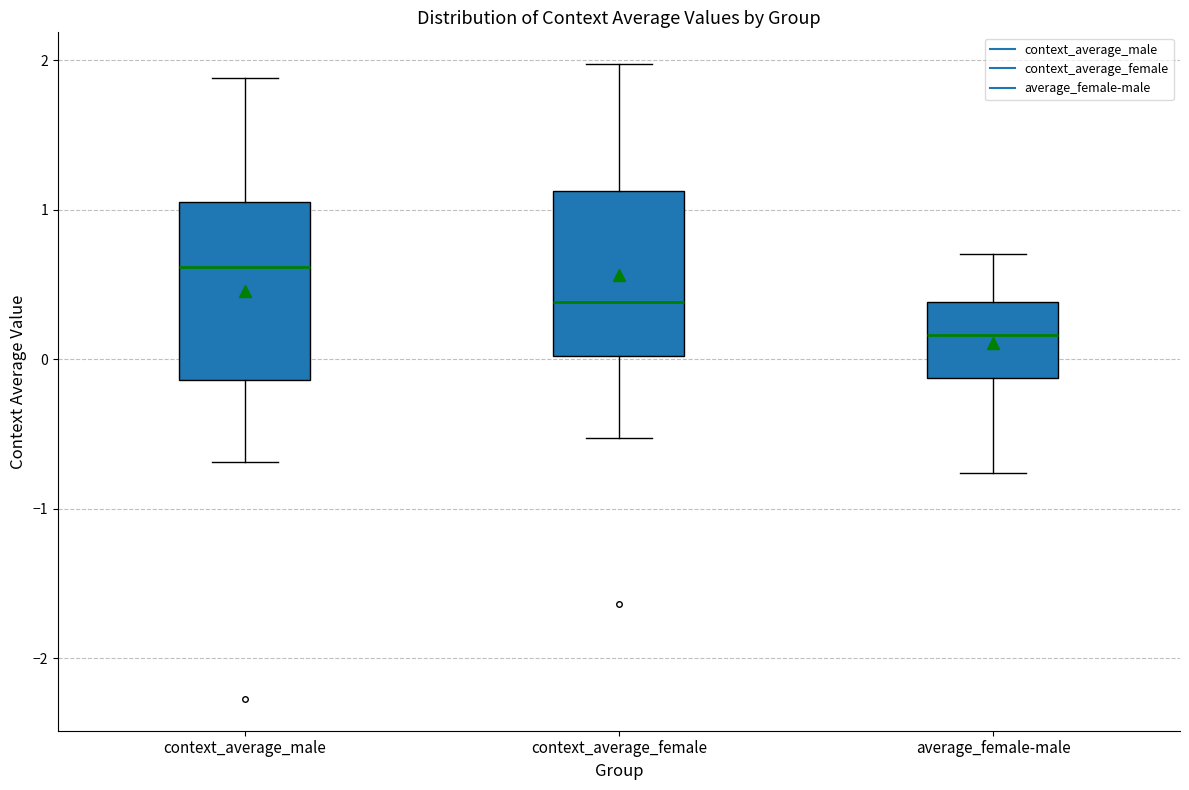

Reading left to right, transcribe this box plot: for each box, give where its median line is, the range the box spans, and where its two whiskers end, as read against the y-axis. The values are not printed on the chart, so give them approximately, as read against the axis.

context_average_male: median 0.6, box -0.1 to 1.1, whiskers -0.7 to 1.9
context_average_female: median 0.4, box 0.0 to 1.1, whiskers -0.5 to 2.0
average_female-male: median 0.2, box -0.1 to 0.4, whiskers -0.8 to 0.7